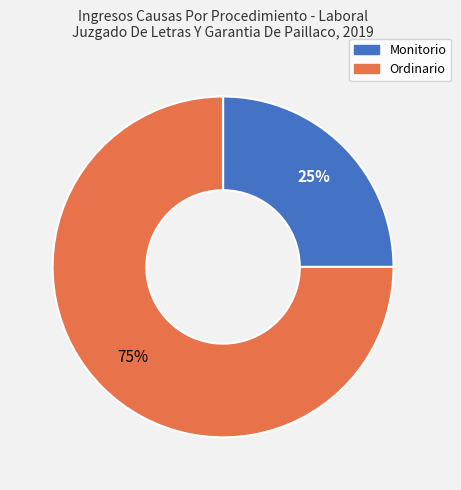

What is the ratio of the value at Ordinario to the value at Monitorio?

3.0